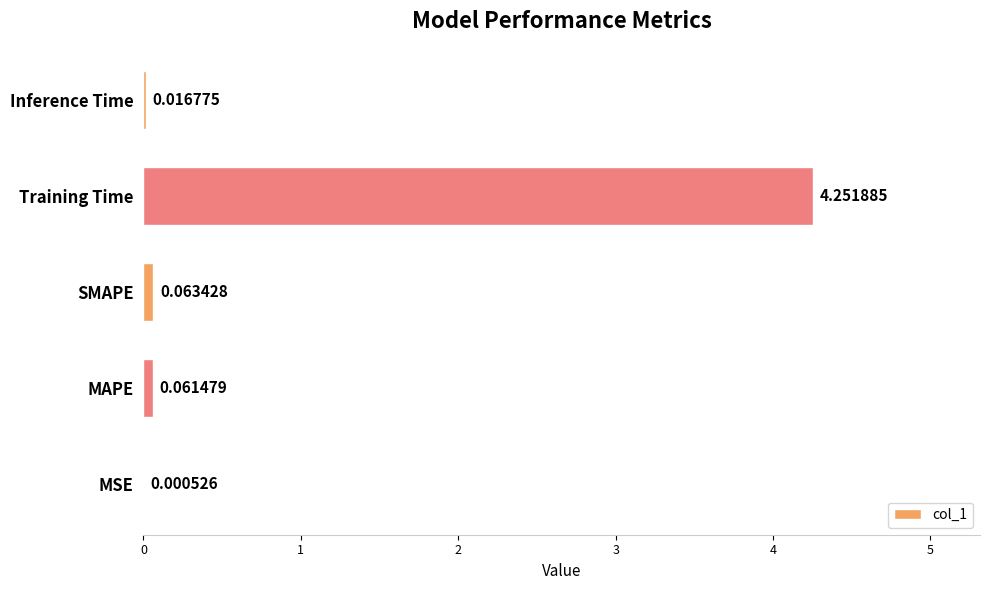

What is the average value?

0.9